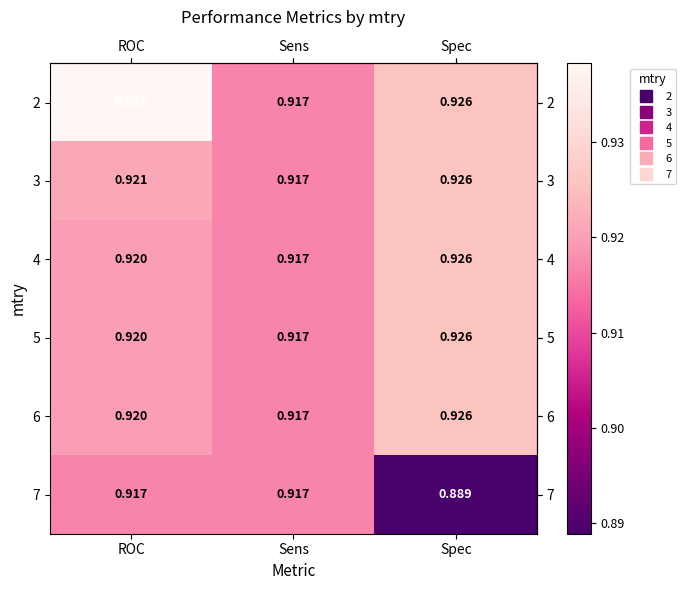

How many categories are shown in the chart?

3